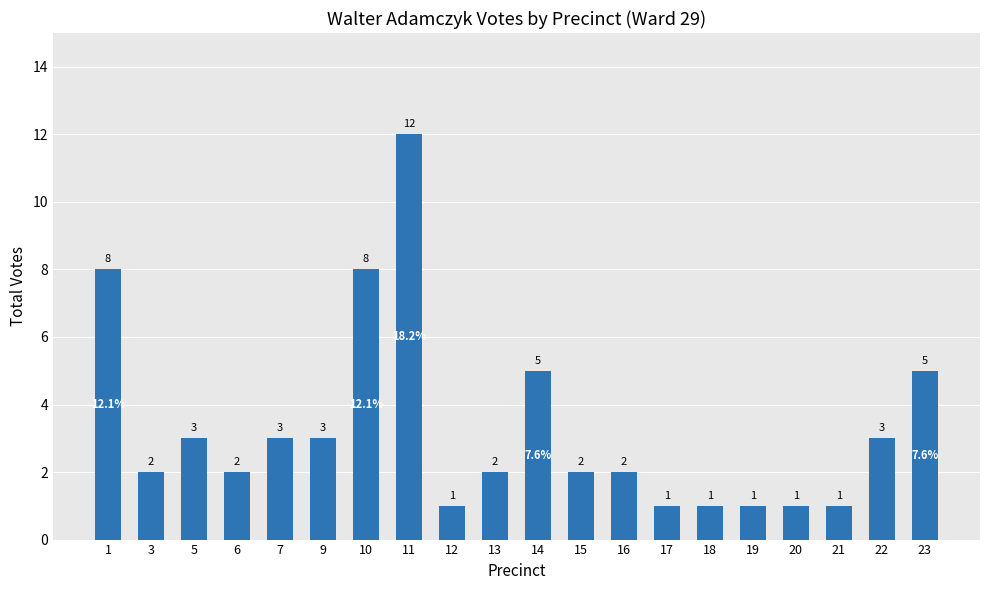

Approximately how many times larger is the value at 3 compared to 9?

0.7